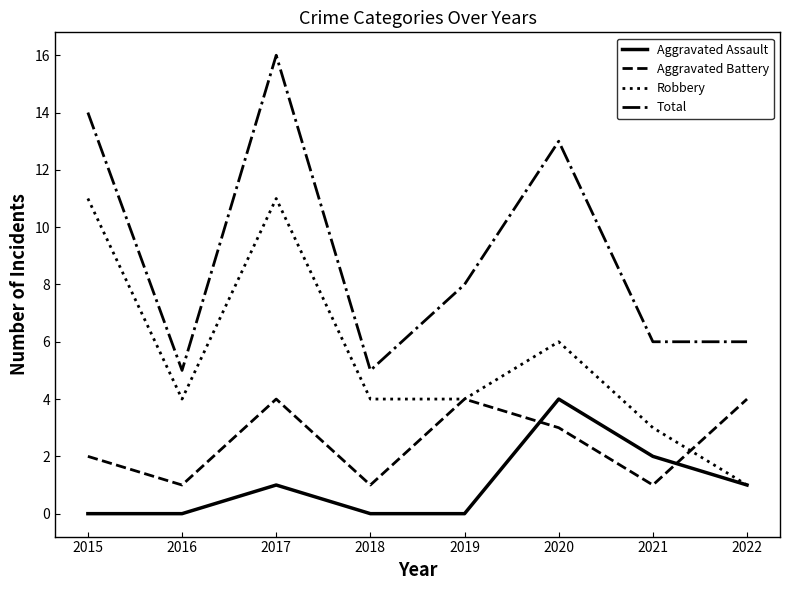

What is the maximum value shown in the chart?

16